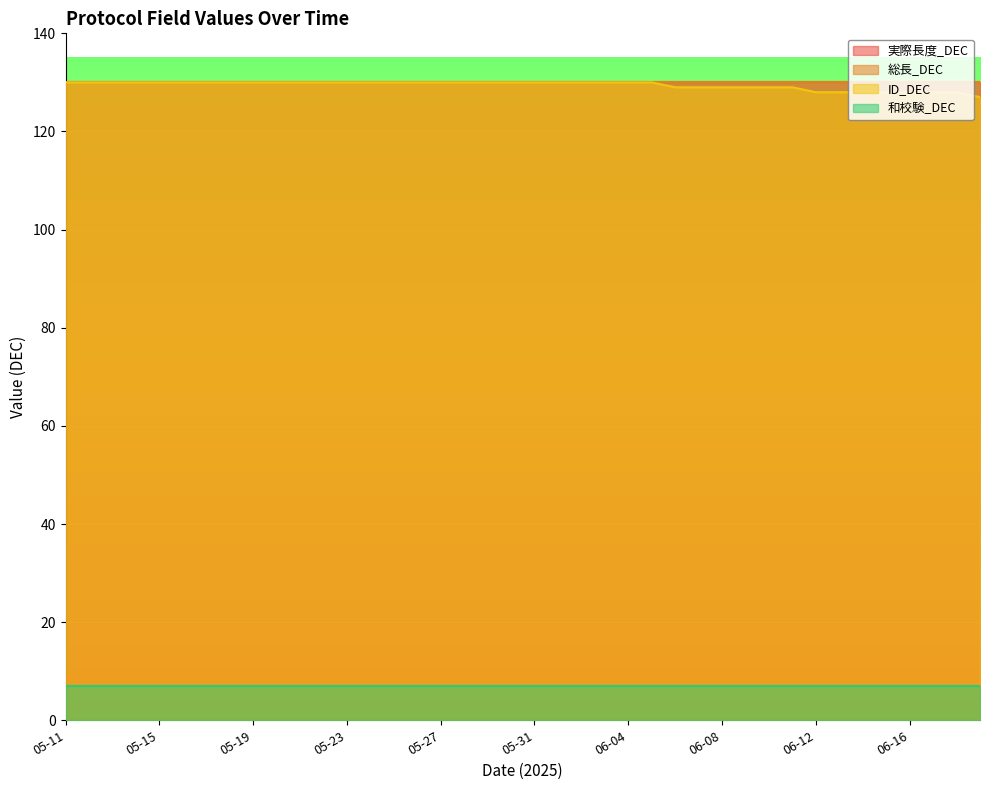

At 05-18, list the series in order from largest to smallest.

実際長度_DEC, 総長_DEC, ID_DEC, 和校験_DEC